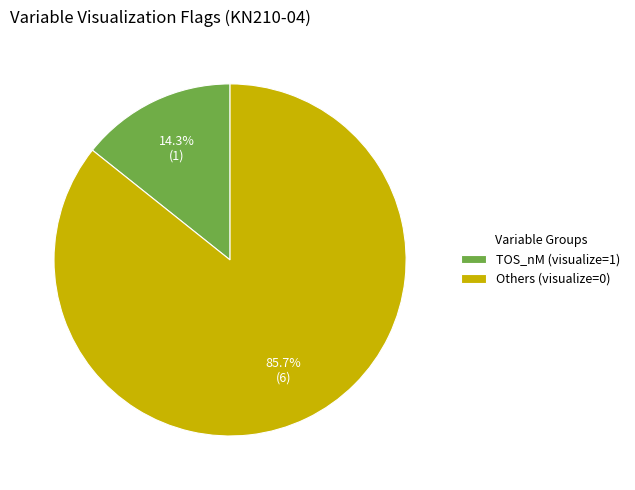

Between TOS_nM (visualize=1) and Others (visualize=0), which is larger?

Others (visualize=0)